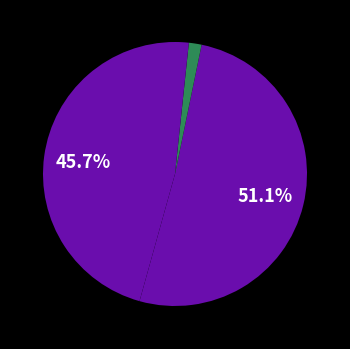

To the nearest percent, what is the difference between the largest and smallest slice percentages?

51%